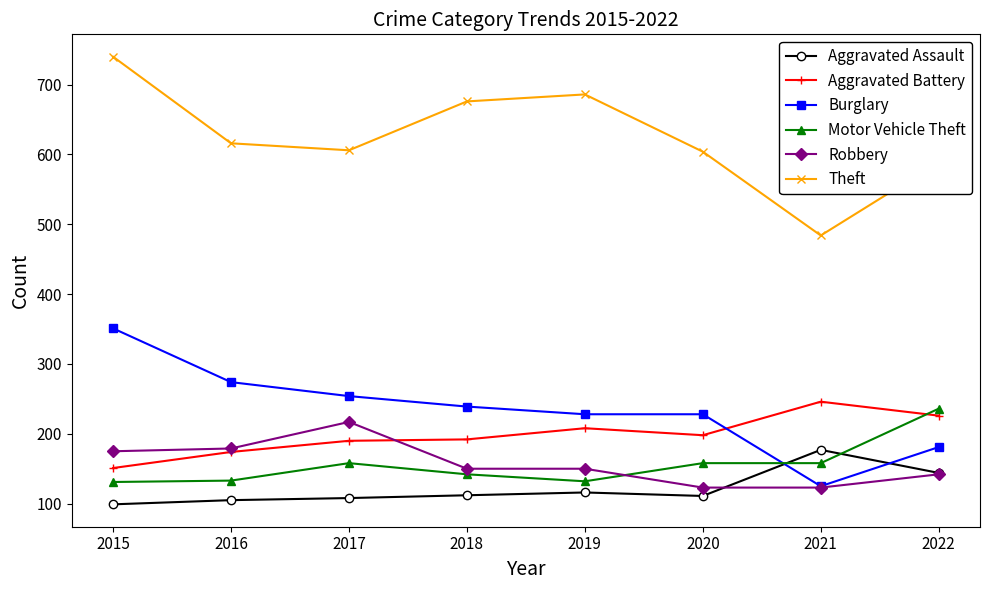

What is the difference between the Robbery values at 2020 and 2022?

19